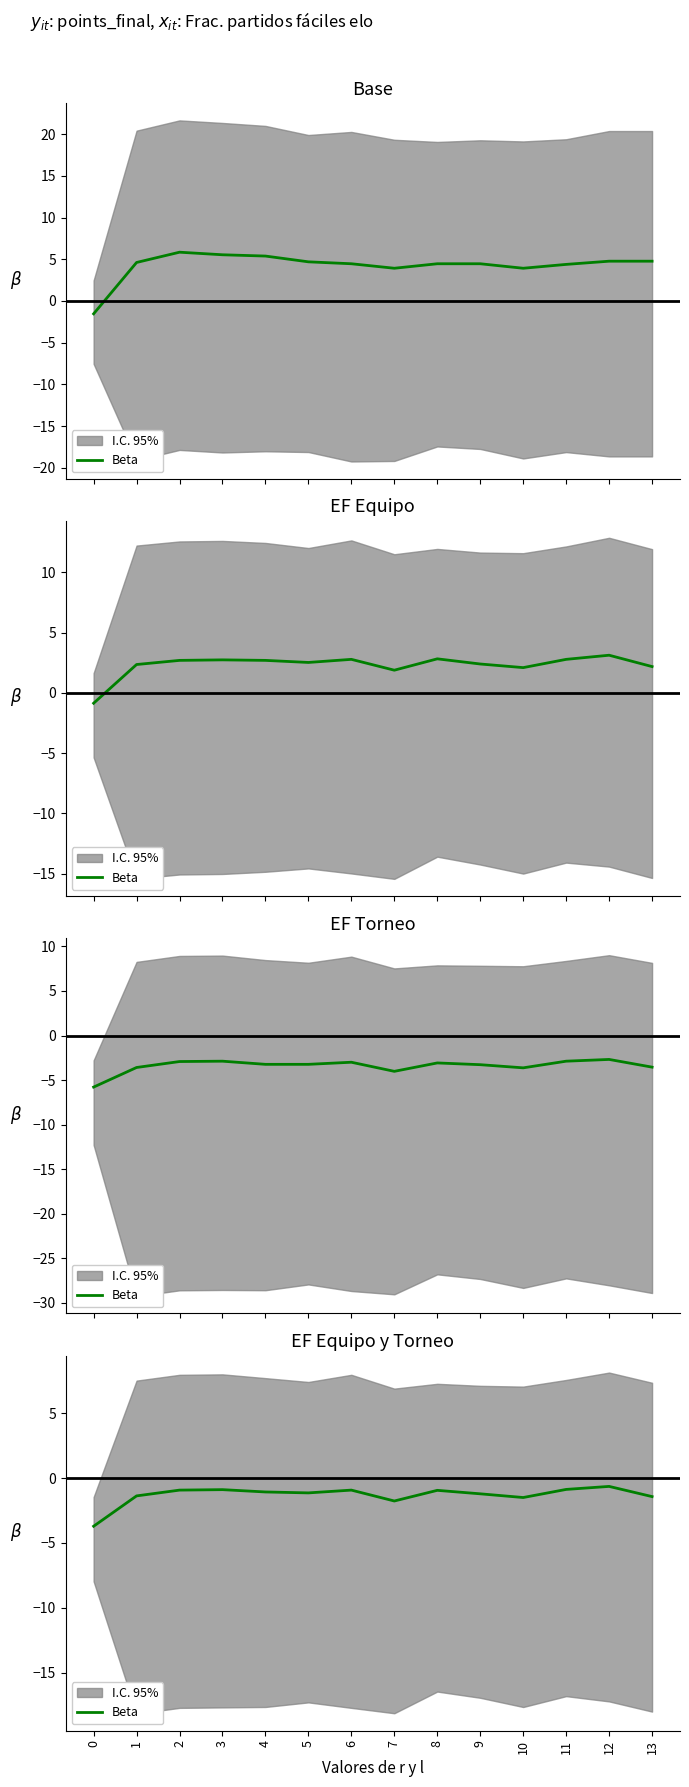

At which label is the value closest to -2?

7